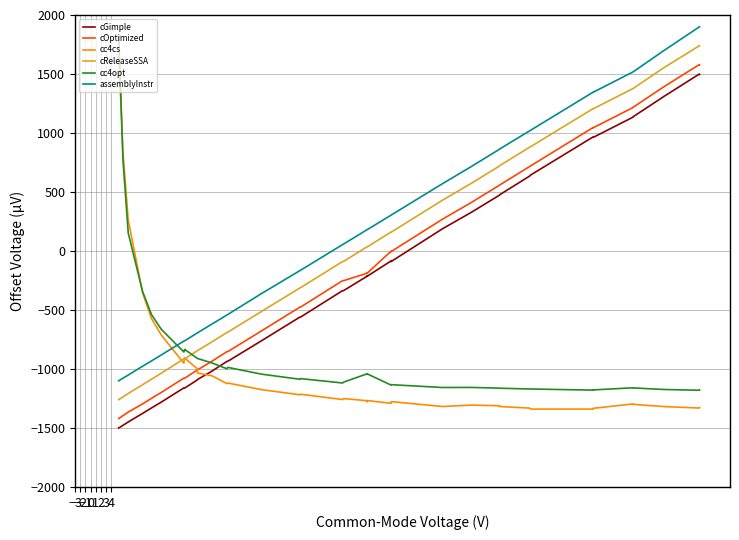

What is the approximate value of cc4cs at 0?

261.3